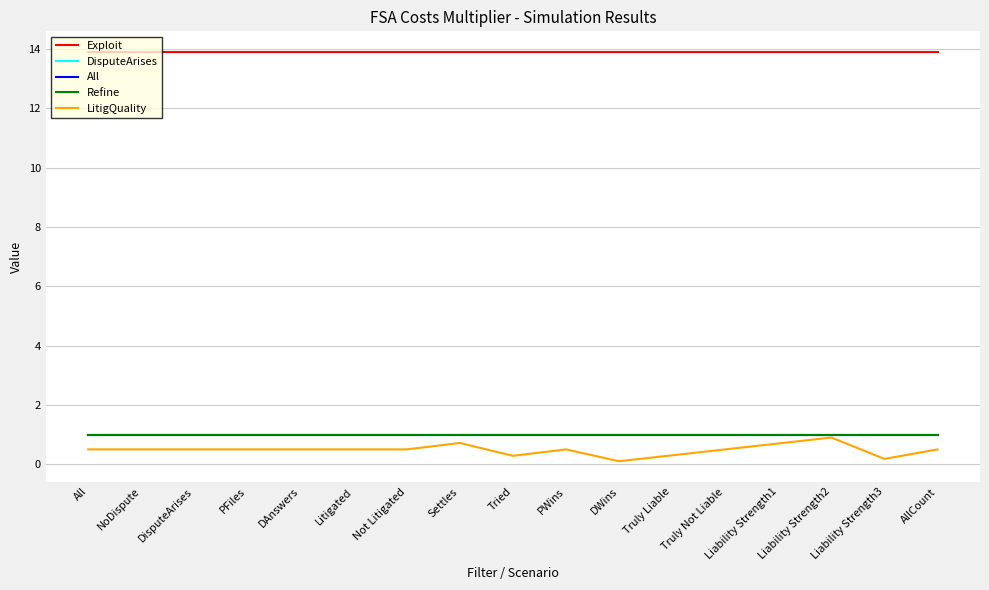

At which label is All closest to 1?

All